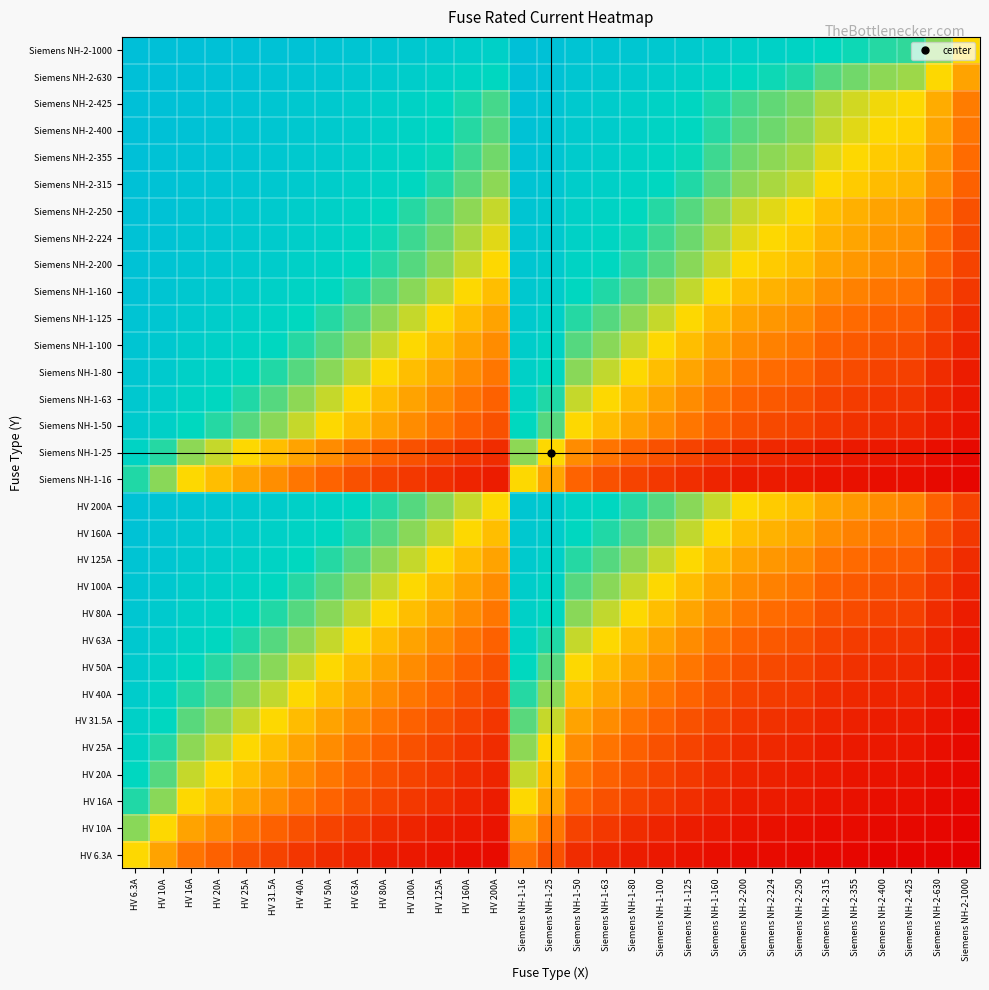

What is the maximum value shown in the chart?

1.0